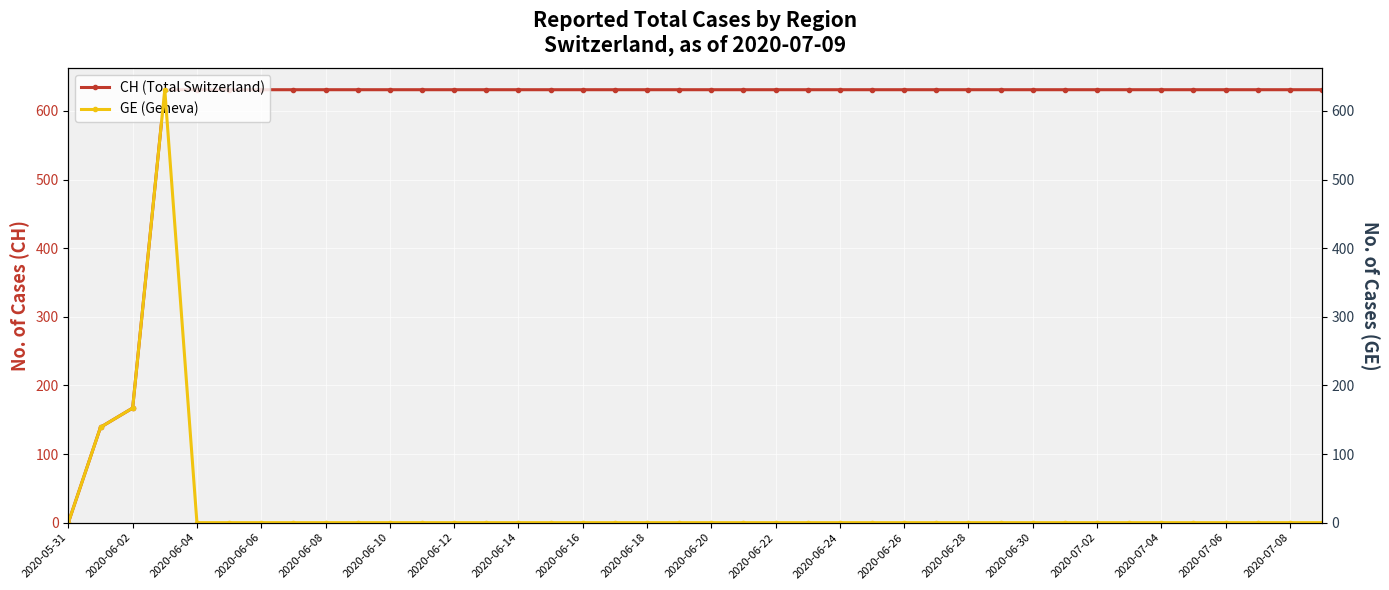

Is it true that CH (Total Switzerland) equals 399 at 2020-06-26?

False